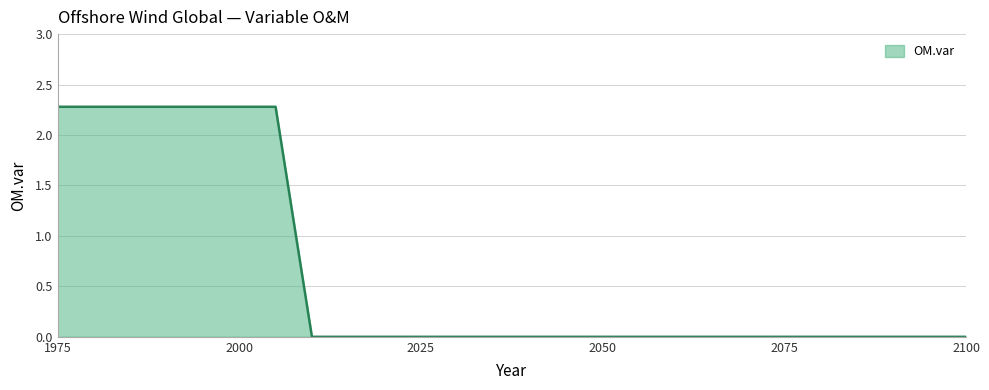

Does the chart display data point markers on the line(s)?

No